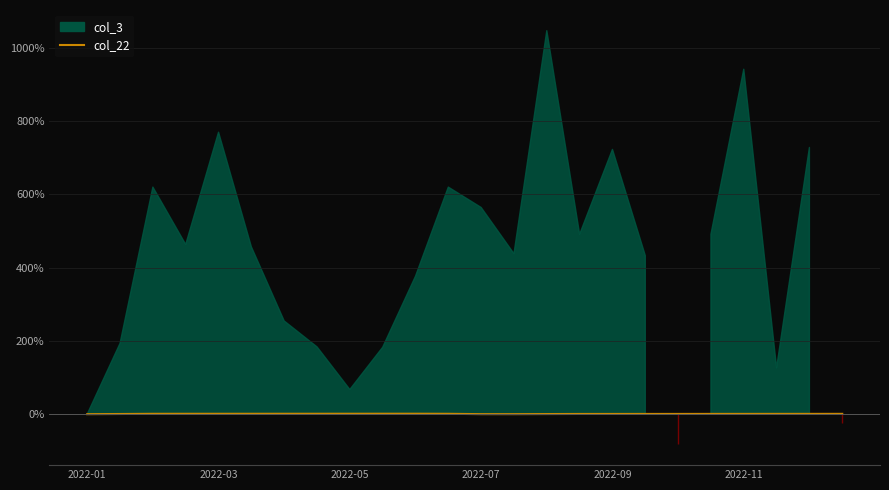

Does the chart display data point markers on the line(s)?

No